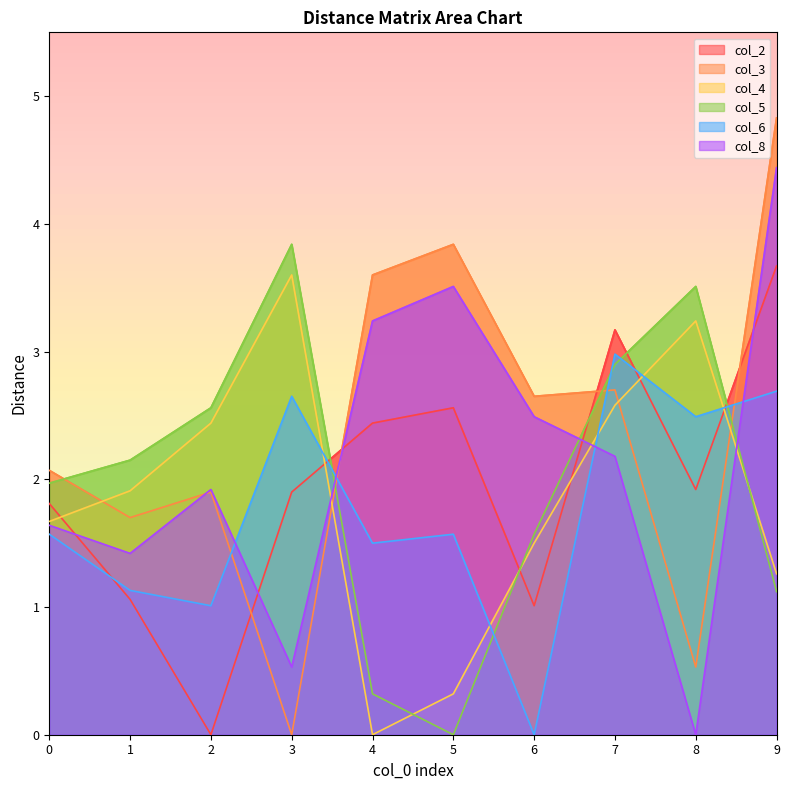

What is the sum of all col_3 values?

23.8